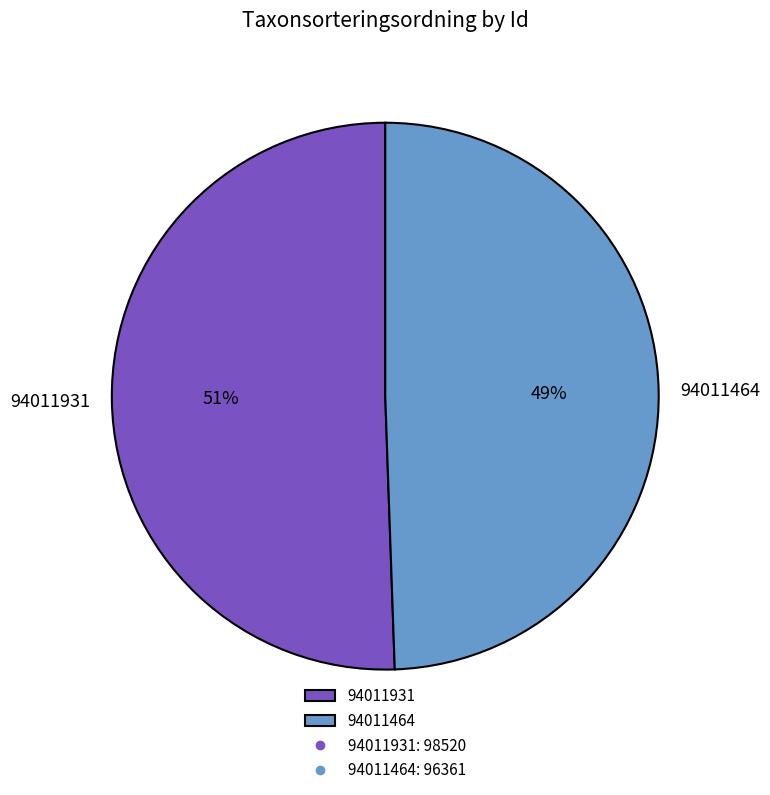

Approximately how many times larger is the value at 94011464 compared to 94011931?

1.0